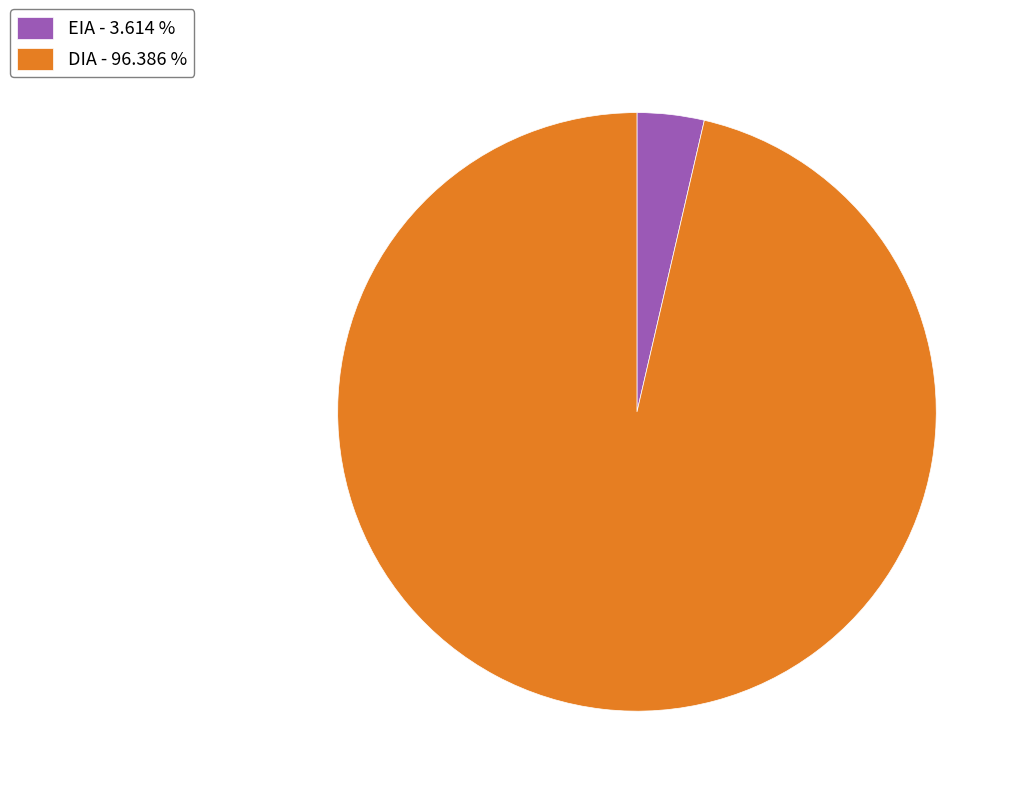

What is the majority slice?

DIA